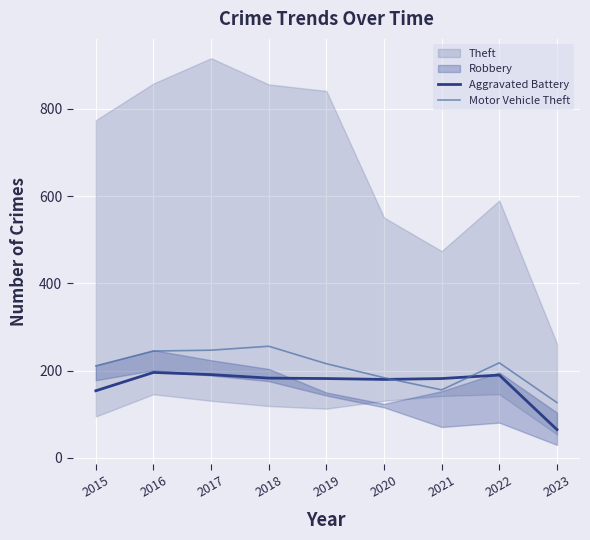

Is this an area chart (filled region under the line)?

No